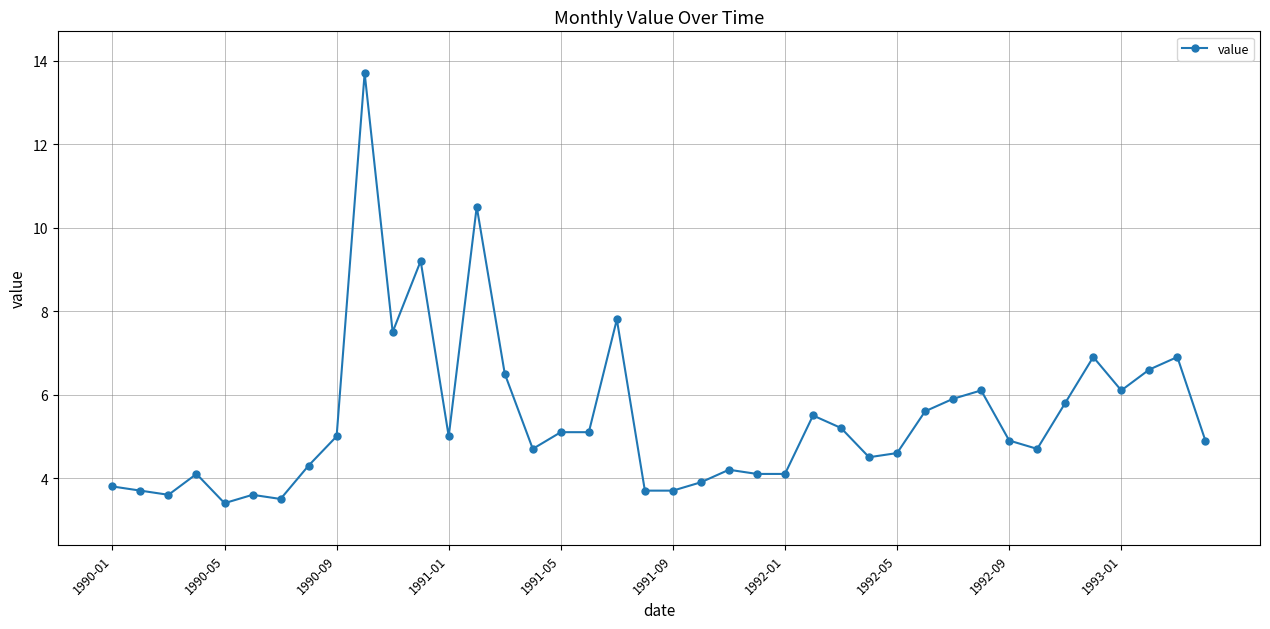

What is the smallest value displayed?

3.4